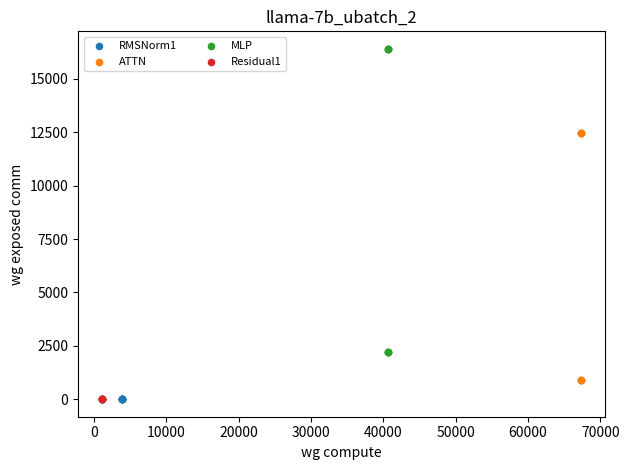

What are all the series names shown in the legend?

RMSNorm1, ATTN, MLP, Residual1